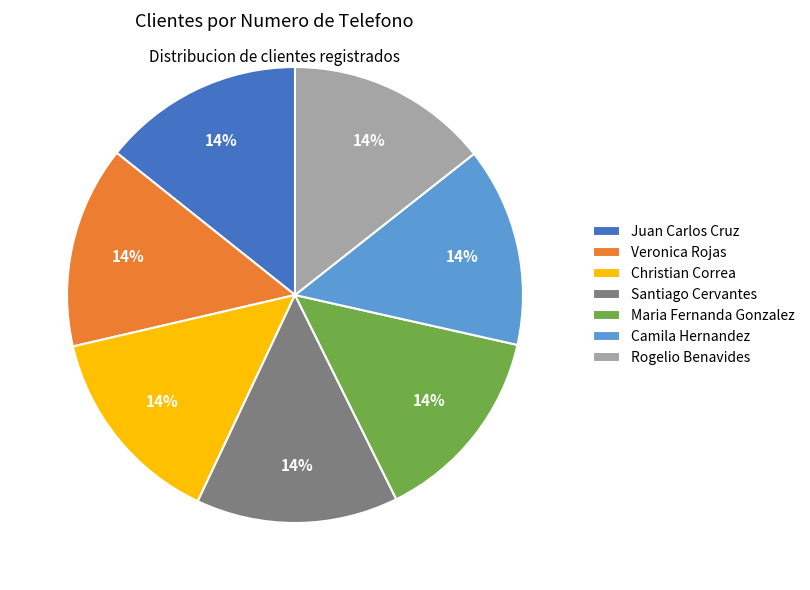

To the nearest percent, what is the combined percentage of Christian Correa and Santiago Cervantes?

29%